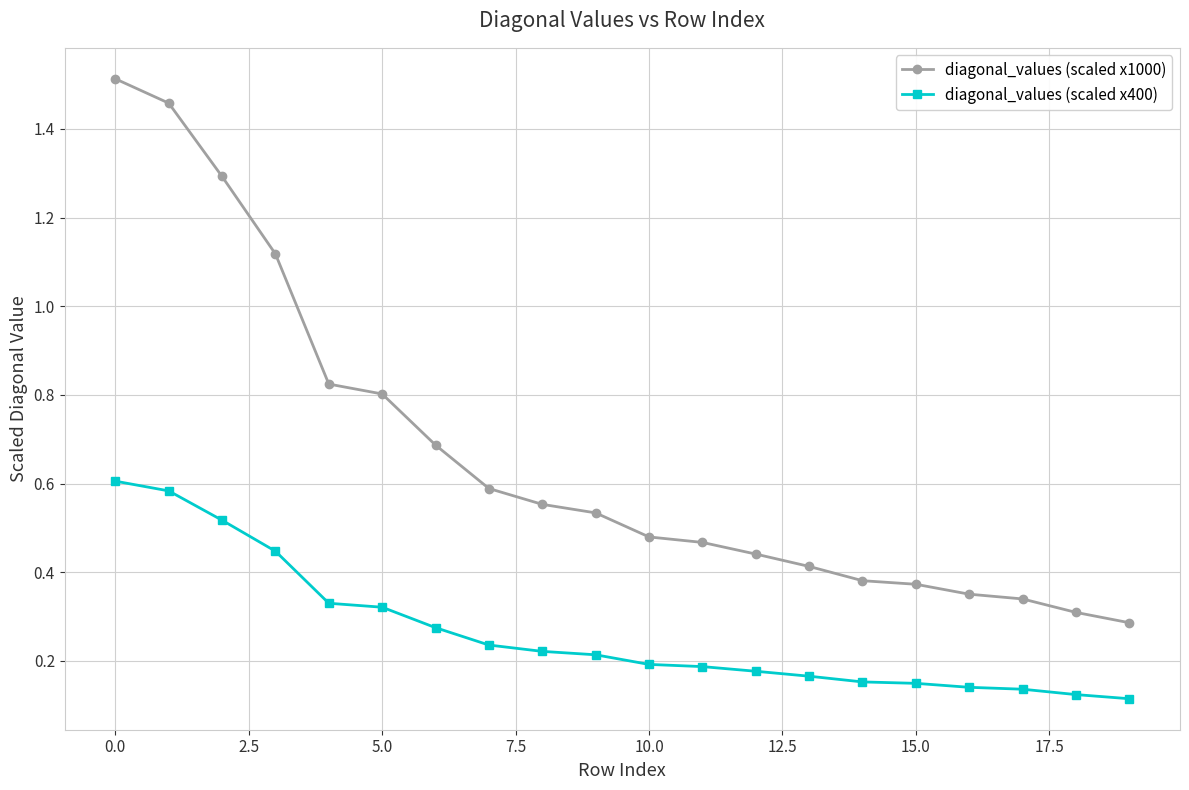

At how many categories does at least one series exceed 1?

4